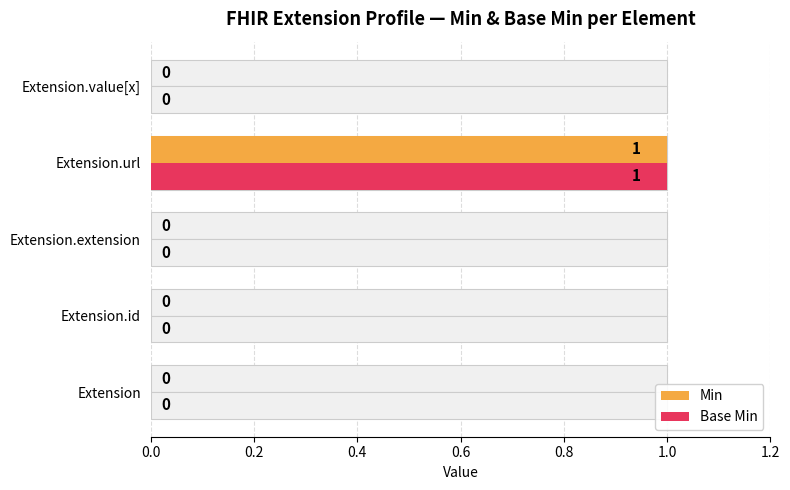

How many bars are there in total?

10